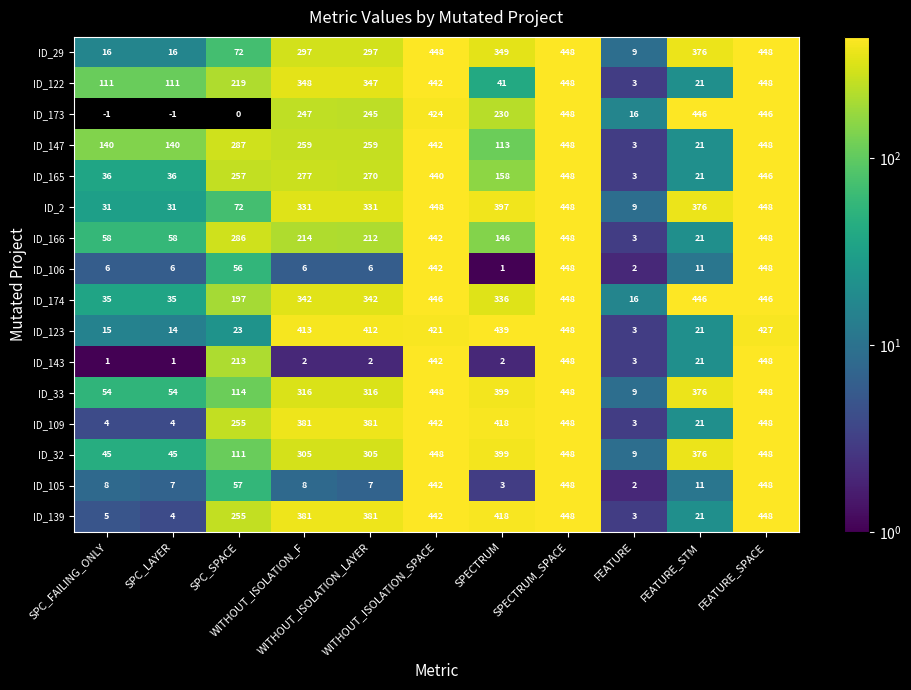

How many data points in ID_2 are less than 331?

4